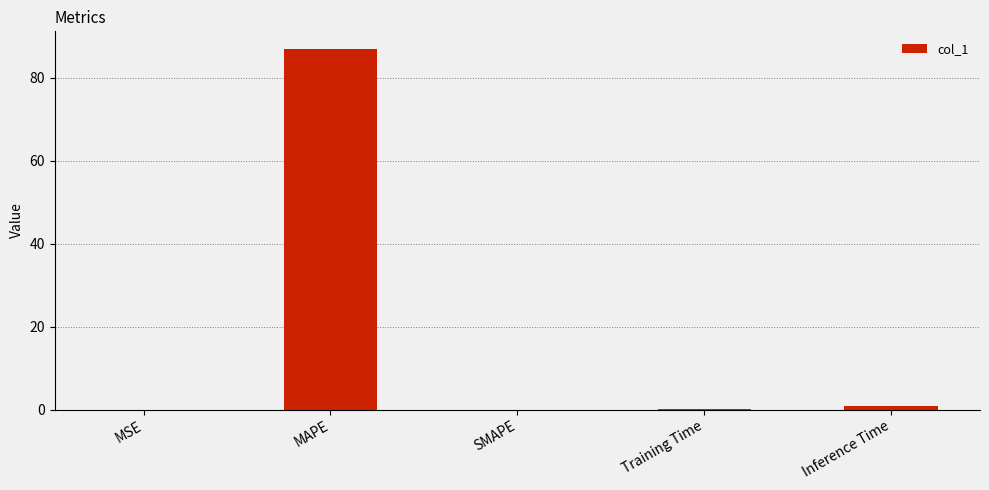

Is it true that the value at MAPE is 58.0?

False